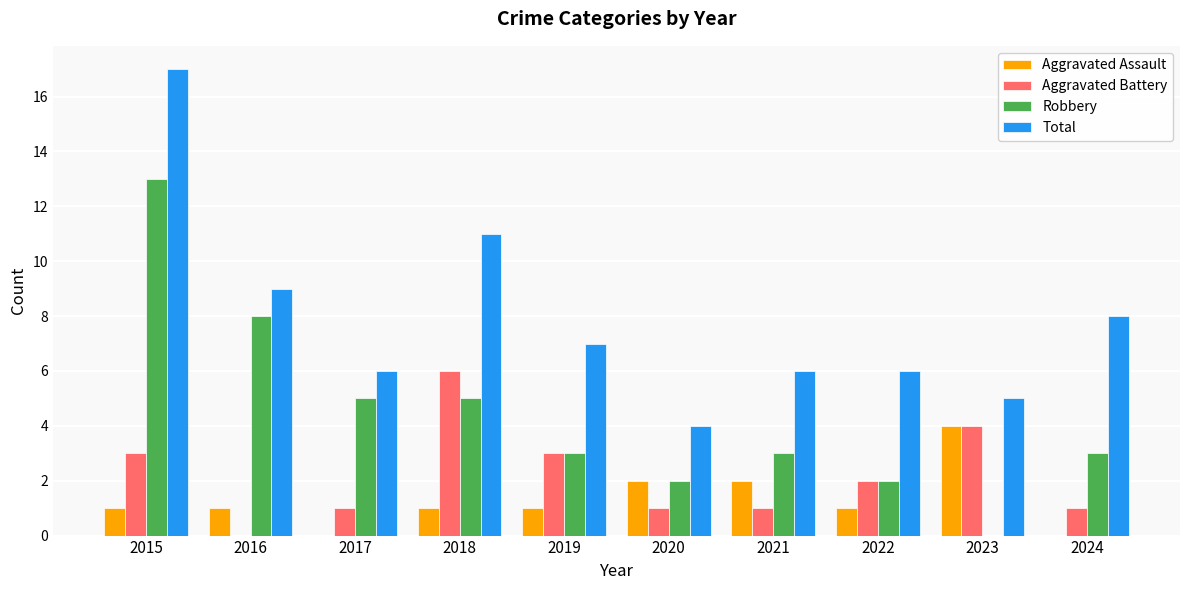

What is the sum of all Aggravated Assault values?

13